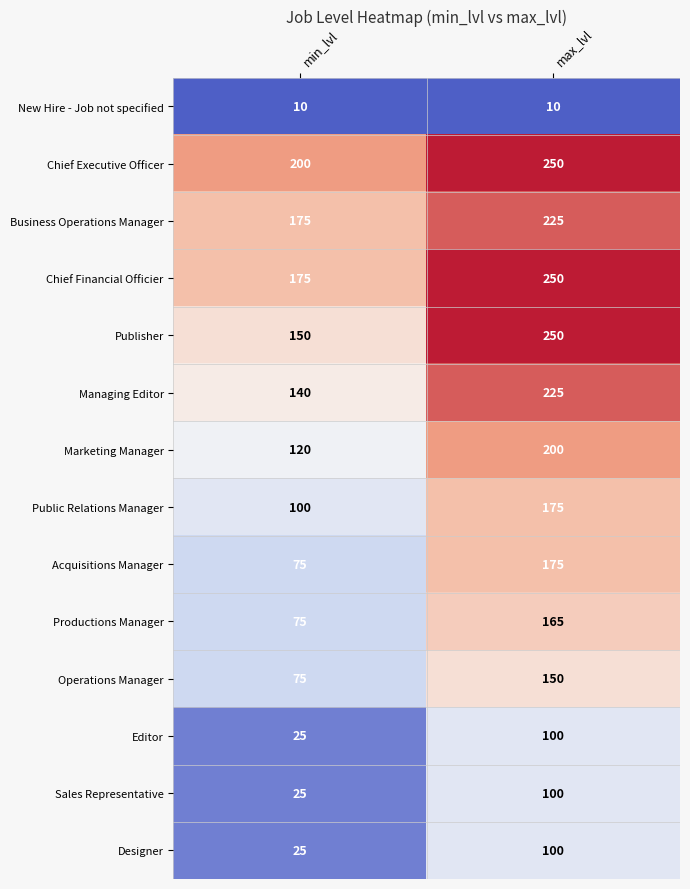

What is the spread (max minus min) of values at max_lvl?

240